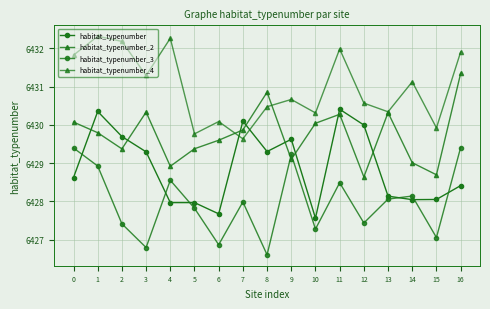

Reading left to right, list all the values displayed in this chart.

habitat_typenumber: 6428.6	6430.4	6429.7	6429.3	6428.0	6428.0	6427.7	6430.1	6429.3	6429.6	6427.6	6430.4	6430.0	6428.1	6428.0	6428.1	6428.4
habitat_typenumber_2: 6430.1	6429.8	6429.4	6430.3	6428.9	6429.4	6429.6	6429.9	6430.9	6429.1	6430.0	6430.3	6428.6	6430.3	6429.0	6428.7	6431.3
habitat_typenumber_3: 6429.4	6428.9	6427.4	6426.8	6428.6	6427.8	6426.9	6428.0	6426.6	6429.2	6427.3	6428.5	6427.4	6428.1	6428.1	6427.1	6429.4
habitat_typenumber_4: 6431.8	6432.3	6432.2	6431.3	6432.3	6429.8	6430.1	6429.6	6430.5	6430.7	6430.3	6432.0	6430.6	6430.3	6431.1	6429.9	6431.9